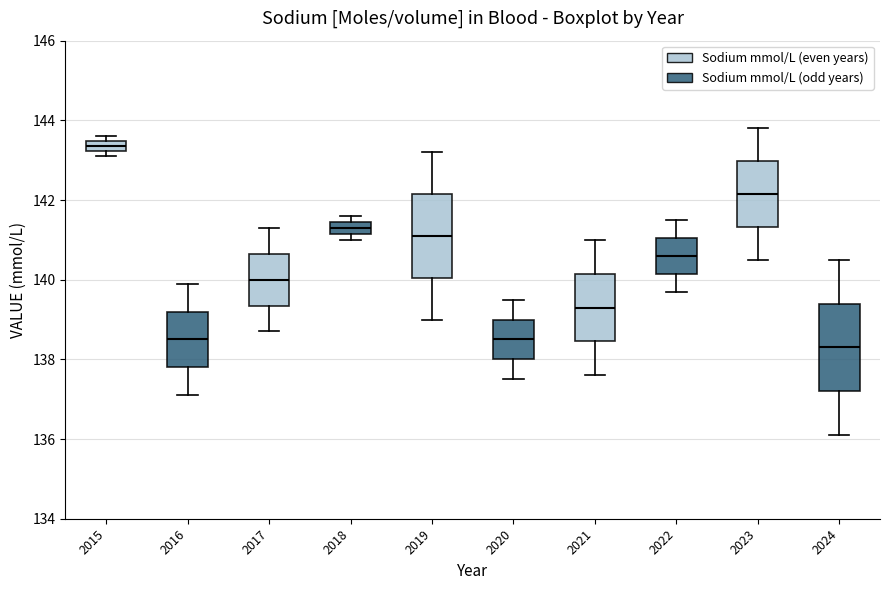

Where does the median line of the box at x = 2016 sit on the y-axis? The values are not printed on the chart, so give them approximately, as read against the axis.

138.6